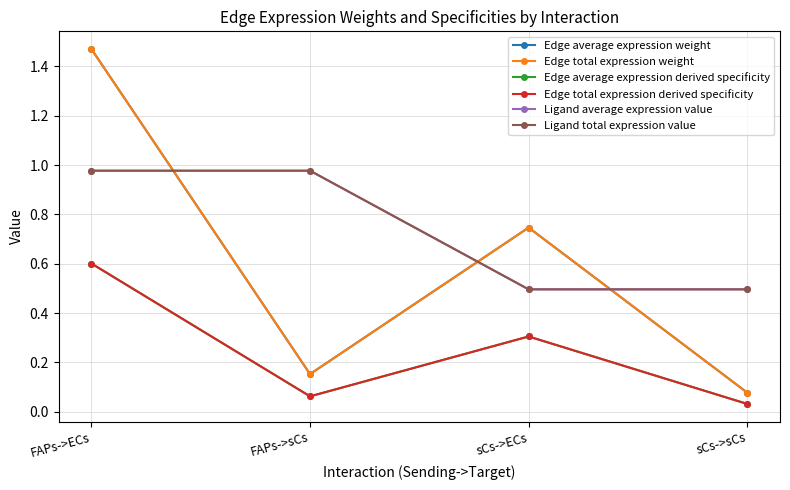

Which series changed the most between FAPs->ECs and FAPs->sCs?

Edge average expression weight